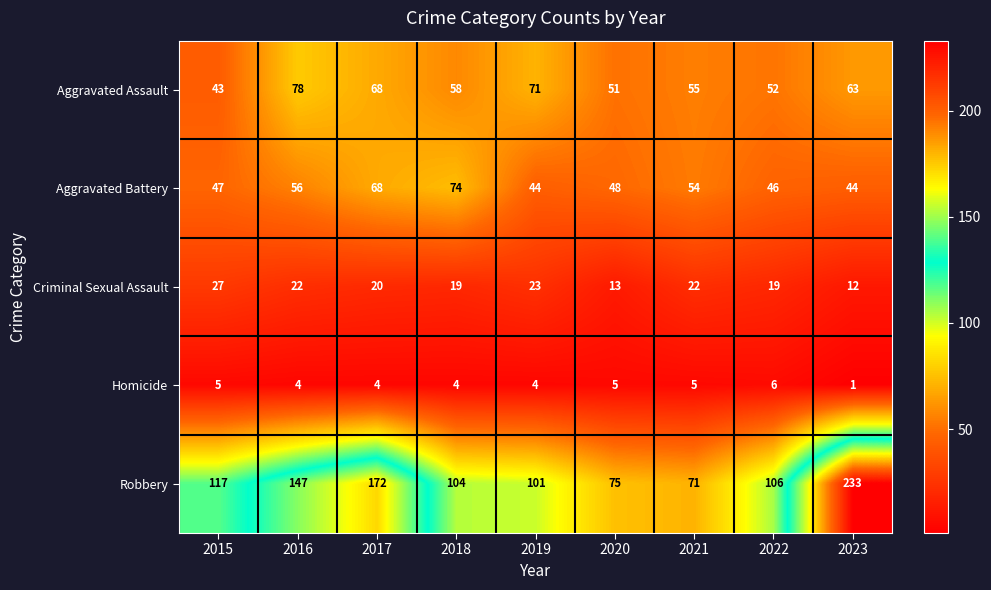

How many series are shown in this chart?

5